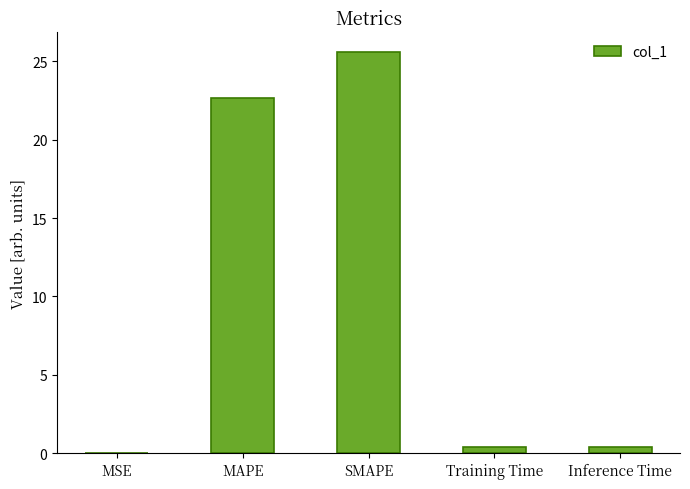

What is the sum of all values?

49.0